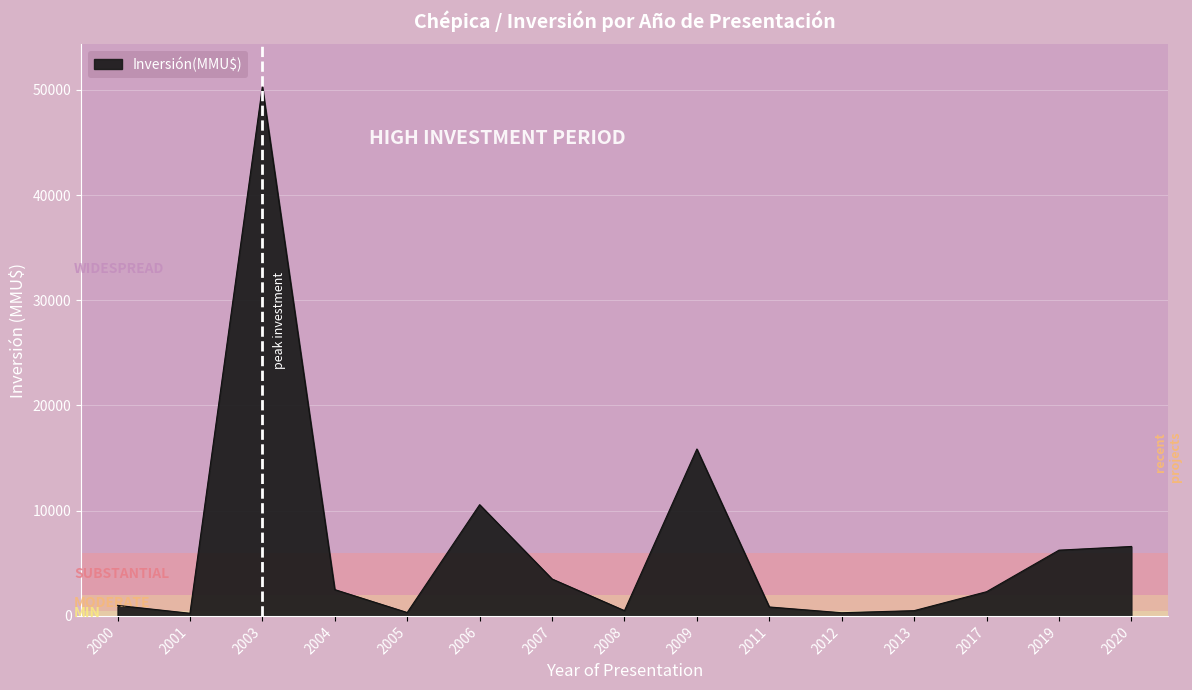

What is the change in value from 2003 to 2009?

-34436